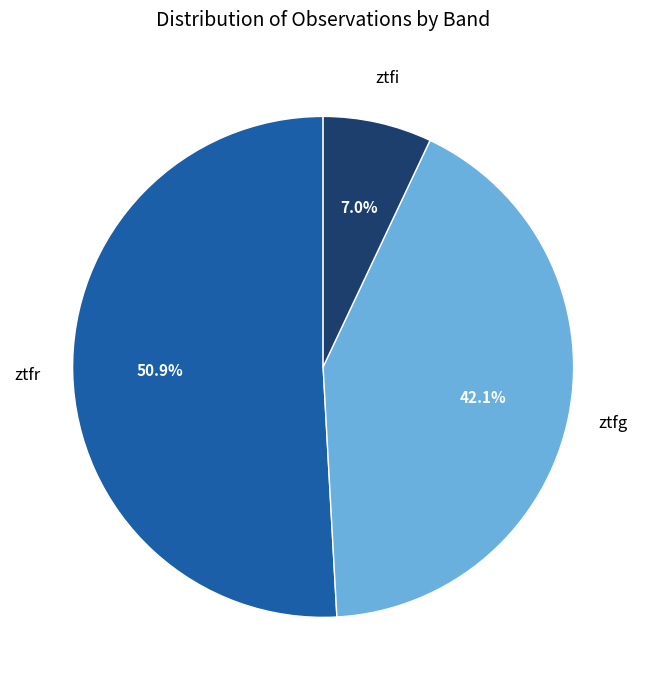

Does ztfi account for over 50% of the chart?

No